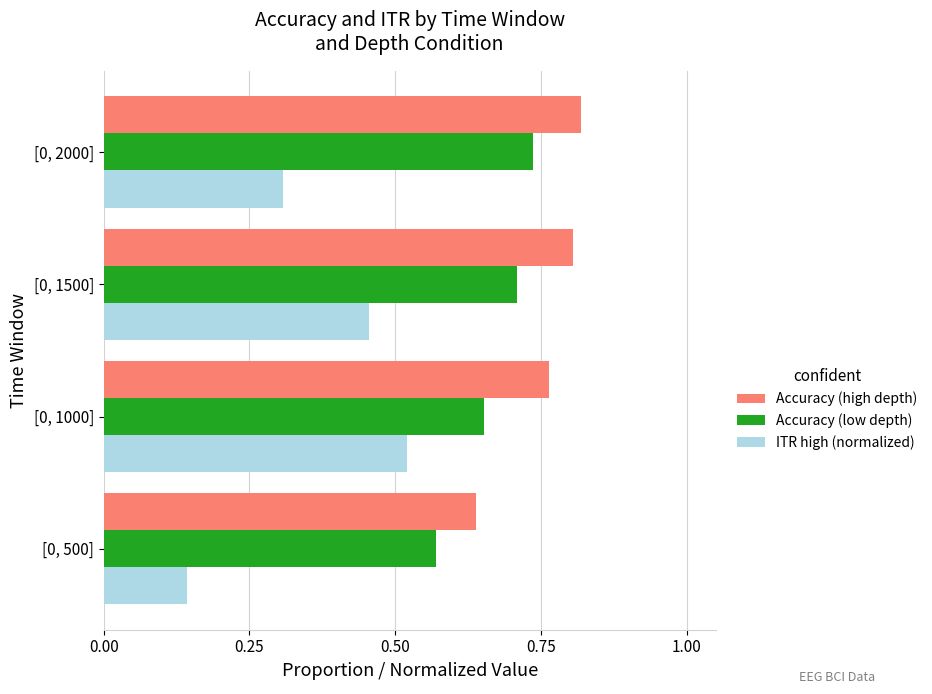

Count the Accuracy (high depth) values in the range 0 to 1.

4